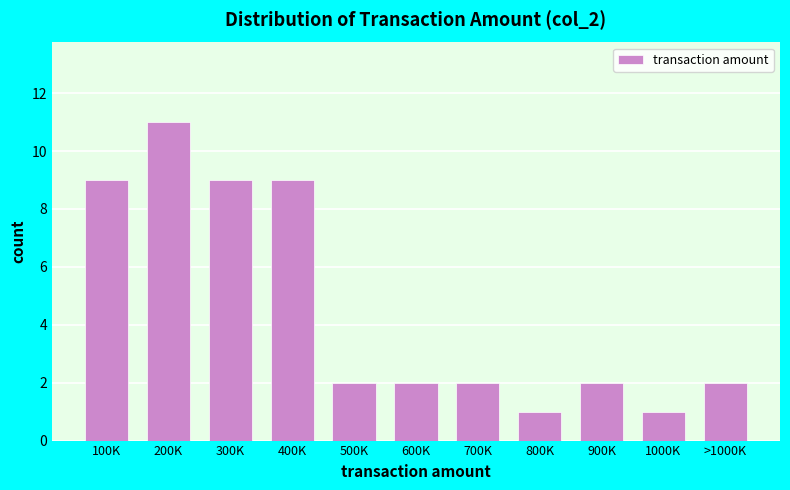

Reading right to left, extract all data points from this chart.

2	1	2	1	2	2	2	9	9	11	9